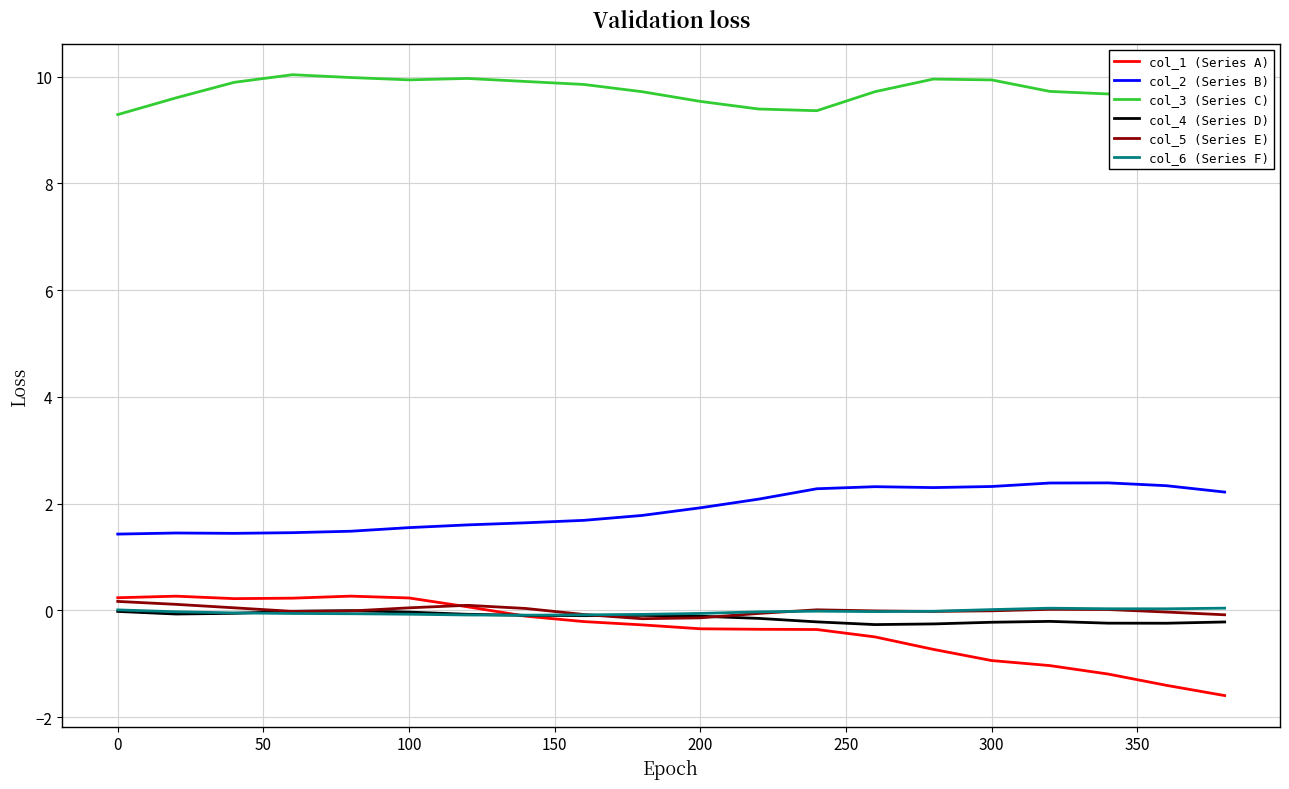

What is the minimum value shown in the chart?

-1.6